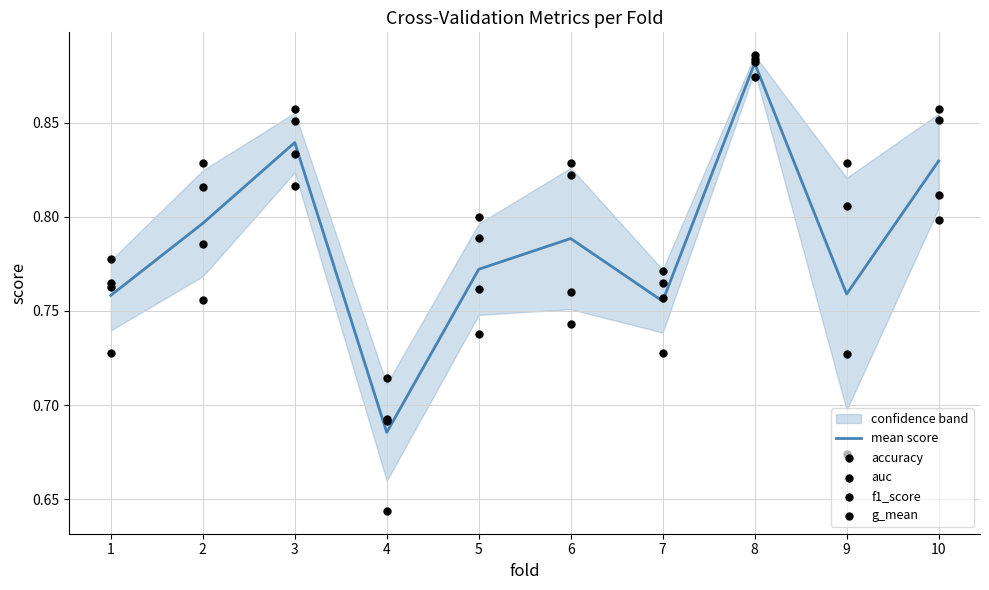

At which label does mean score reach its peak?

8